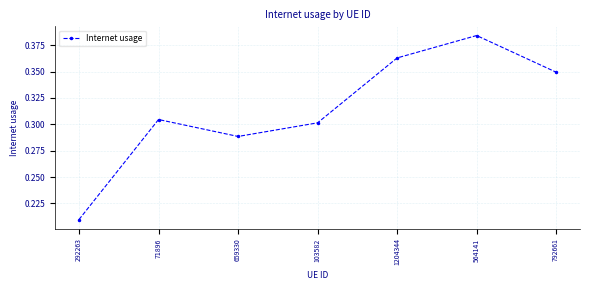

True or false: the data shows 0.3 at 659330.

True